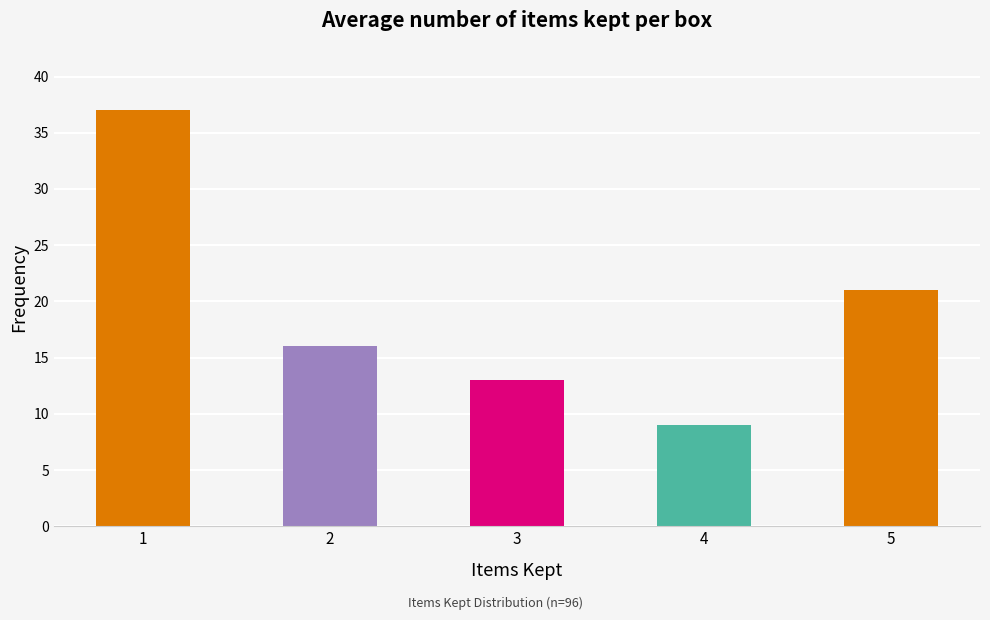

Reading left to right, extract all data points from this chart.

1=37	2=16	3=13	4=9	5=21